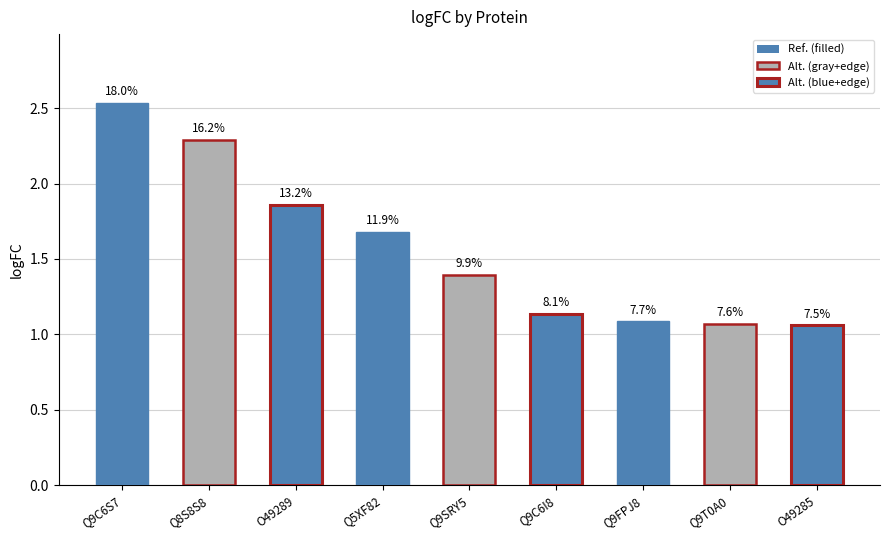

Does the chart contain any negative values?

No